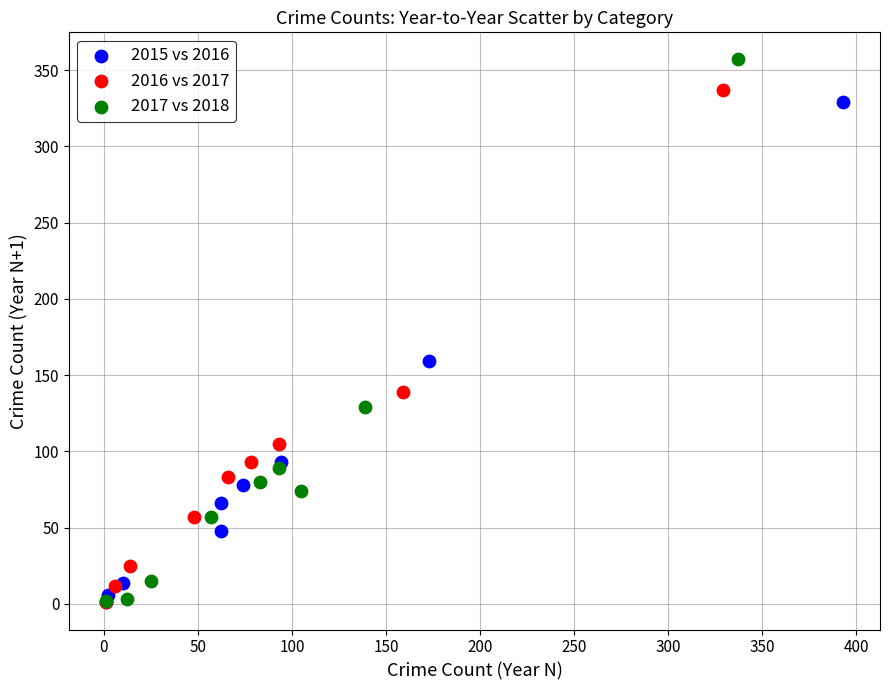

Which series reaches the maximum Y coordinate?

2017 vs 2018